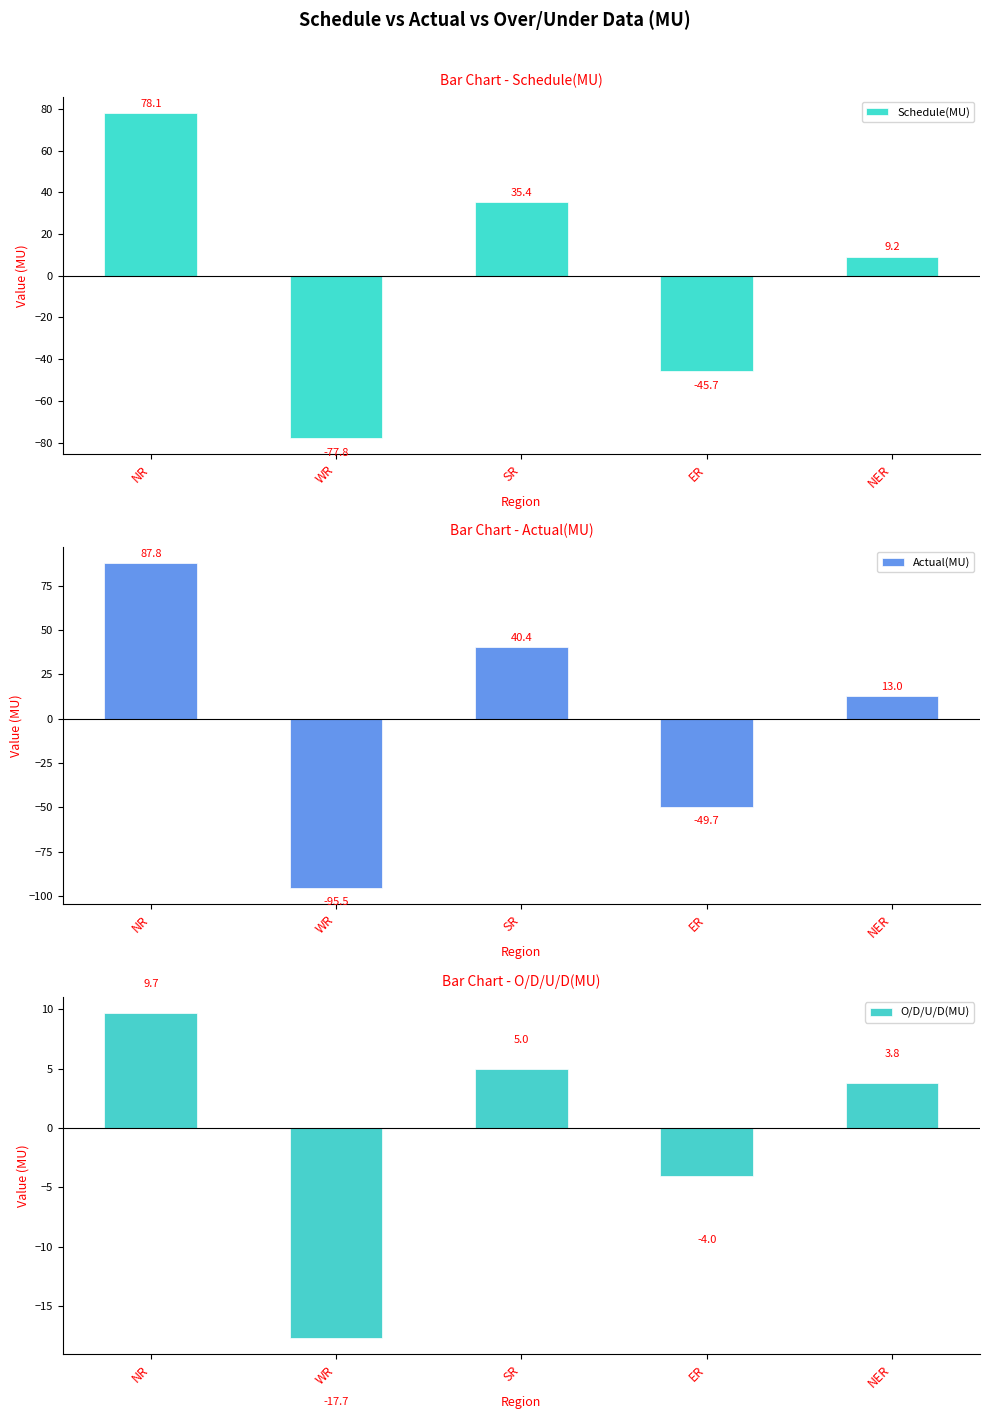

How many distinct data groups are displayed?

3